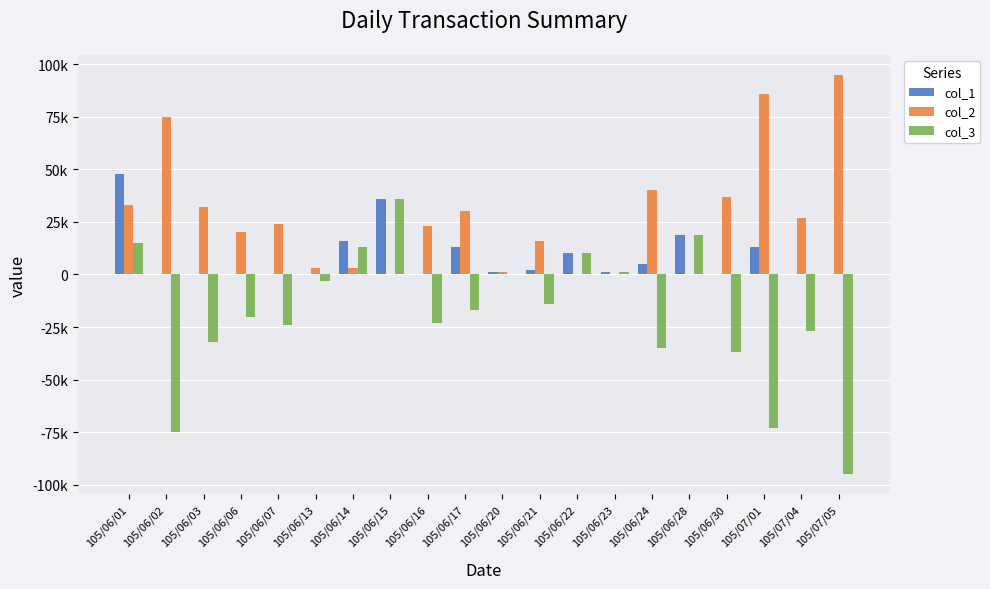

What is the value of the col_1 bar at the 1st from the left?

48000